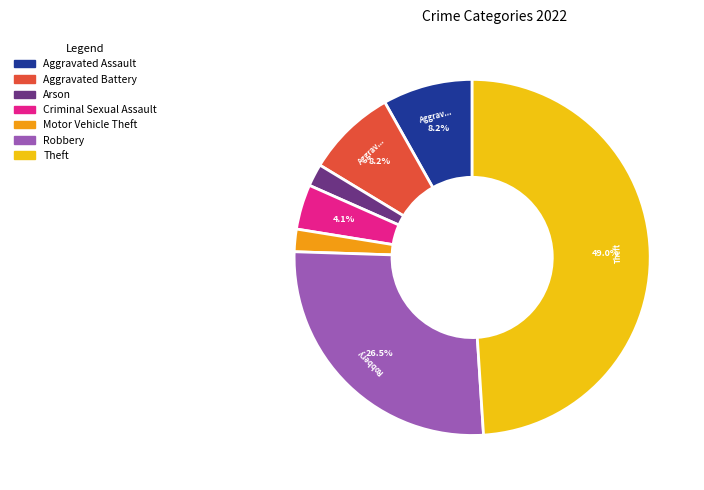

Does any single category account for the majority?

No